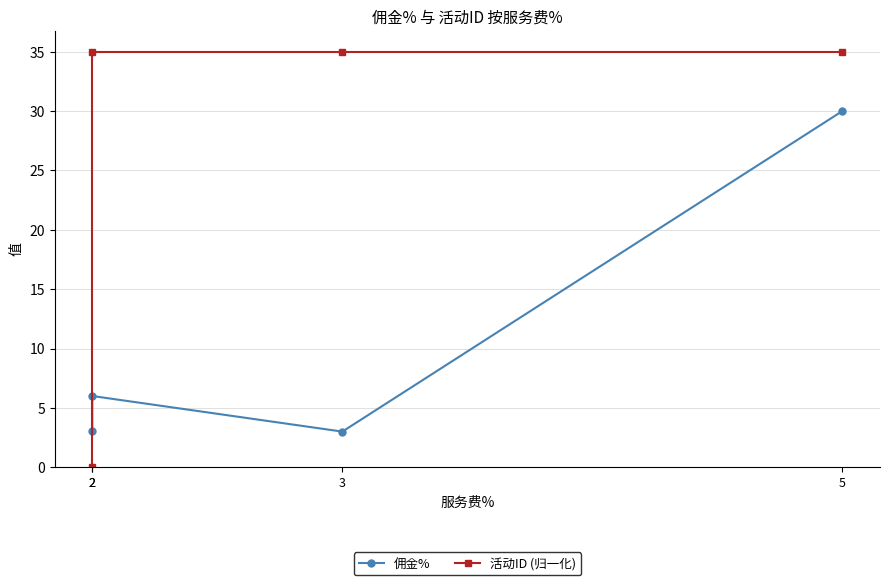

Is this an area chart (filled region under the line)?

No